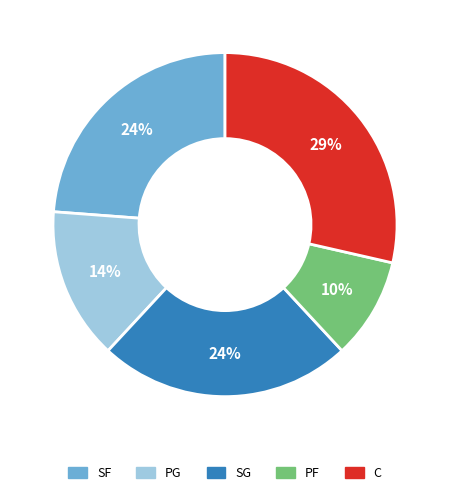

Combined, do C and PG account for over 50%?

No